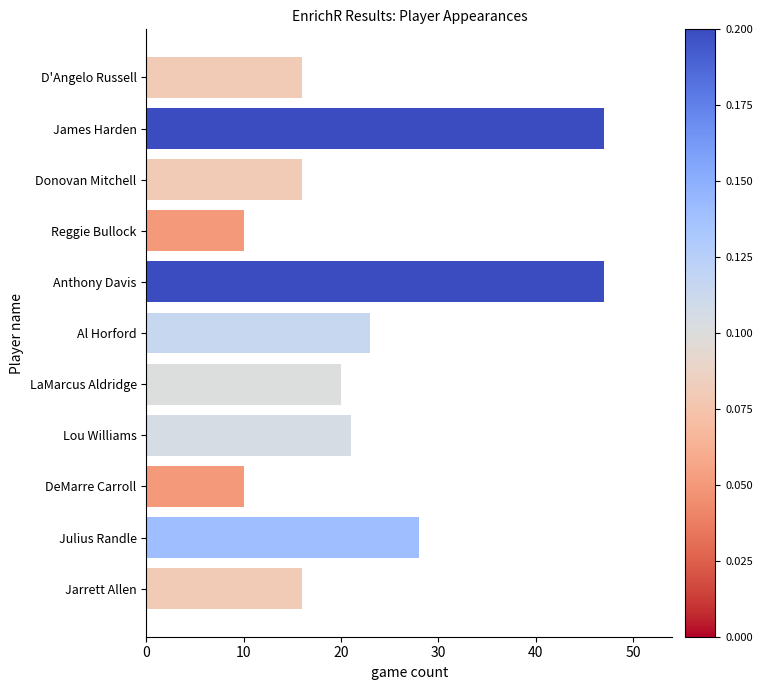

What is the difference between the values at D'Angelo Russell and Al Horford?

7